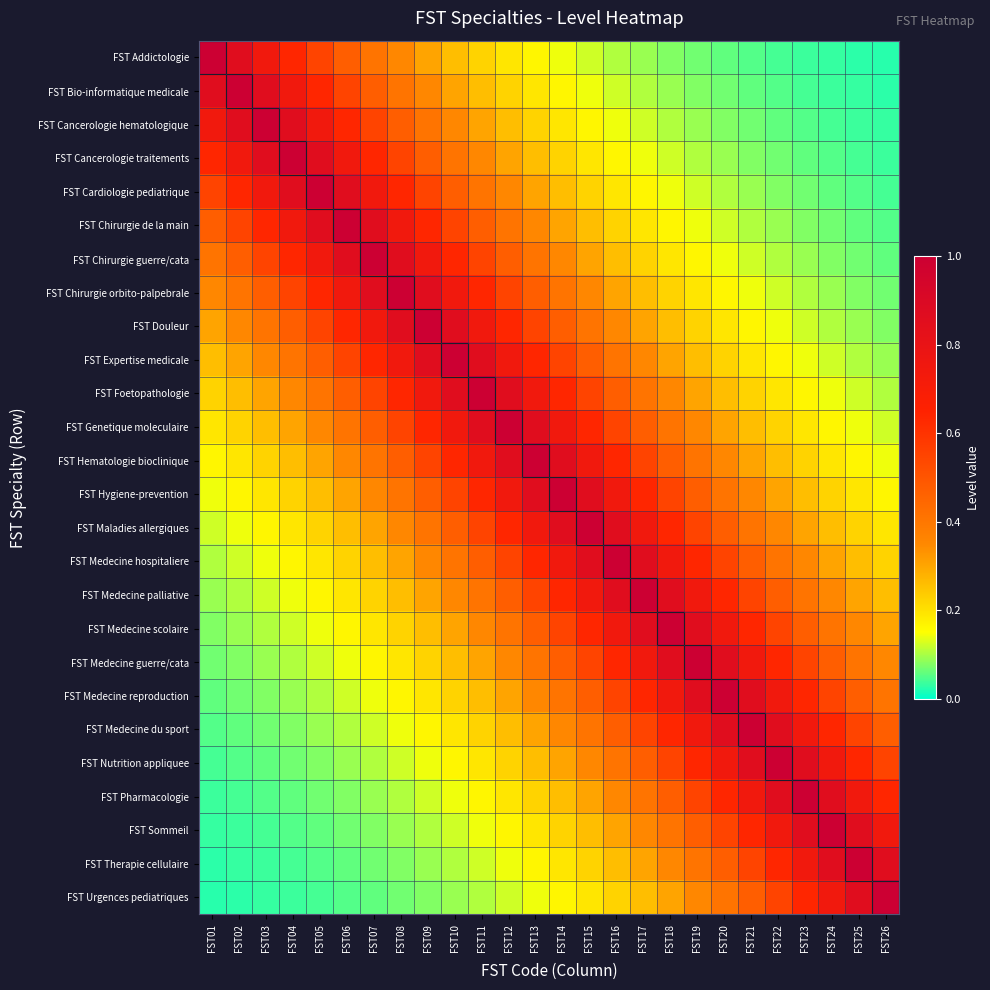

Reading left to right, extract all data points from this chart.

FST Addictologie: FST01=1.0	FST02=0.9	FST03=0.7	FST04=0.6	FST05=0.5	FST06=0.5	FST07=0.4	FST08=0.3	FST09=0.3	FST10=0.3	FST11=0.2	FST12=0.2	FST13=0.2	FST14=0.1	FST15=0.1	FST16=0.1	FST17=0.1	FST18=0.1	FST19=0.1	FST20=0.1	FST21=0.0	FST22=0.0	FST23=0.0	FST24=0.0	FST25=0.0	FST26=0.0
FST Bio-informatique medicale: FST01=0.9	FST02=1.0	FST03=0.9	FST04=0.7	FST05=0.6	FST06=0.5	FST07=0.5	FST08=0.4	FST09=0.3	FST10=0.3	FST11=0.3	FST12=0.2	FST13=0.2	FST14=0.2	FST15=0.1	FST16=0.1	FST17=0.1	FST18=0.1	FST19=0.1	FST20=0.1	FST21=0.1	FST22=0.0	FST23=0.0	FST24=0.0	FST25=0.0	FST26=0.0
FST Cancerologie hematologique: FST01=0.7	FST02=0.9	FST03=1.0	FST04=0.9	FST05=0.7	FST06=0.6	FST07=0.5	FST08=0.5	FST09=0.4	FST10=0.3	FST11=0.3	FST12=0.3	FST13=0.2	FST14=0.2	FST15=0.2	FST16=0.1	FST17=0.1	FST18=0.1	FST19=0.1	FST20=0.1	FST21=0.1	FST22=0.1	FST23=0.0	FST24=0.0	FST25=0.0	FST26=0.0
FST Cancerologie traitements: FST01=0.6	FST02=0.7	FST03=0.9	FST04=1.0	FST05=0.9	FST06=0.7	FST07=0.6	FST08=0.5	FST09=0.5	FST10=0.4	FST11=0.3	FST12=0.3	FST13=0.3	FST14=0.2	FST15=0.2	FST16=0.2	FST17=0.1	FST18=0.1	FST19=0.1	FST20=0.1	FST21=0.1	FST22=0.1	FST23=0.1	FST24=0.0	FST25=0.0	FST26=0.0
FST Cardiologie pediatrique: FST01=0.5	FST02=0.6	FST03=0.7	FST04=0.9	FST05=1.0	FST06=0.9	FST07=0.7	FST08=0.6	FST09=0.5	FST10=0.5	FST11=0.4	FST12=0.3	FST13=0.3	FST14=0.3	FST15=0.2	FST16=0.2	FST17=0.2	FST18=0.1	FST19=0.1	FST20=0.1	FST21=0.1	FST22=0.1	FST23=0.1	FST24=0.1	FST25=0.0	FST26=0.0
FST Chirurgie de la main: FST01=0.5	FST02=0.5	FST03=0.6	FST04=0.7	FST05=0.9	FST06=1.0	FST07=0.9	FST08=0.7	FST09=0.6	FST10=0.5	FST11=0.5	FST12=0.4	FST13=0.3	FST14=0.3	FST15=0.3	FST16=0.2	FST17=0.2	FST18=0.2	FST19=0.1	FST20=0.1	FST21=0.1	FST22=0.1	FST23=0.1	FST24=0.1	FST25=0.1	FST26=0.0
FST Chirurgie guerre/cata: FST01=0.4	FST02=0.5	FST03=0.5	FST04=0.6	FST05=0.7	FST06=0.9	FST07=1.0	FST08=0.9	FST09=0.7	FST10=0.6	FST11=0.5	FST12=0.5	FST13=0.4	FST14=0.3	FST15=0.3	FST16=0.3	FST17=0.2	FST18=0.2	FST19=0.2	FST20=0.1	FST21=0.1	FST22=0.1	FST23=0.1	FST24=0.1	FST25=0.1	FST26=0.1
FST Chirurgie orbito-palpebrale: FST01=0.3	FST02=0.4	FST03=0.5	FST04=0.5	FST05=0.6	FST06=0.7	FST07=0.9	FST08=1.0	FST09=0.9	FST10=0.7	FST11=0.6	FST12=0.5	FST13=0.5	FST14=0.4	FST15=0.3	FST16=0.3	FST17=0.3	FST18=0.2	FST19=0.2	FST20=0.2	FST21=0.1	FST22=0.1	FST23=0.1	FST24=0.1	FST25=0.1	FST26=0.1
FST Douleur: FST01=0.3	FST02=0.3	FST03=0.4	FST04=0.5	FST05=0.5	FST06=0.6	FST07=0.7	FST08=0.9	FST09=1.0	FST10=0.9	FST11=0.7	FST12=0.6	FST13=0.5	FST14=0.5	FST15=0.4	FST16=0.3	FST17=0.3	FST18=0.3	FST19=0.2	FST20=0.2	FST21=0.2	FST22=0.1	FST23=0.1	FST24=0.1	FST25=0.1	FST26=0.1
FST Expertise medicale: FST01=0.3	FST02=0.3	FST03=0.3	FST04=0.4	FST05=0.5	FST06=0.5	FST07=0.6	FST08=0.7	FST09=0.9	FST10=1.0	FST11=0.9	FST12=0.7	FST13=0.6	FST14=0.5	FST15=0.5	FST16=0.4	FST17=0.3	FST18=0.3	FST19=0.3	FST20=0.2	FST21=0.2	FST22=0.2	FST23=0.1	FST24=0.1	FST25=0.1	FST26=0.1
FST Foetopathologie: FST01=0.2	FST02=0.3	FST03=0.3	FST04=0.3	FST05=0.4	FST06=0.5	FST07=0.5	FST08=0.6	FST09=0.7	FST10=0.9	FST11=1.0	FST12=0.9	FST13=0.7	FST14=0.6	FST15=0.5	FST16=0.5	FST17=0.4	FST18=0.3	FST19=0.3	FST20=0.3	FST21=0.2	FST22=0.2	FST23=0.2	FST24=0.1	FST25=0.1	FST26=0.1
FST Genetique moleculaire: FST01=0.2	FST02=0.2	FST03=0.3	FST04=0.3	FST05=0.3	FST06=0.4	FST07=0.5	FST08=0.5	FST09=0.6	FST10=0.7	FST11=0.9	FST12=1.0	FST13=0.9	FST14=0.7	FST15=0.6	FST16=0.5	FST17=0.5	FST18=0.4	FST19=0.3	FST20=0.3	FST21=0.3	FST22=0.2	FST23=0.2	FST24=0.2	FST25=0.1	FST26=0.1
FST Hematologie bioclinique: FST01=0.2	FST02=0.2	FST03=0.2	FST04=0.3	FST05=0.3	FST06=0.3	FST07=0.4	FST08=0.5	FST09=0.5	FST10=0.6	FST11=0.7	FST12=0.9	FST13=1.0	FST14=0.9	FST15=0.7	FST16=0.6	FST17=0.5	FST18=0.5	FST19=0.4	FST20=0.3	FST21=0.3	FST22=0.3	FST23=0.2	FST24=0.2	FST25=0.2	FST26=0.1
FST Hygiene-prevention: FST01=0.1	FST02=0.2	FST03=0.2	FST04=0.2	FST05=0.3	FST06=0.3	FST07=0.3	FST08=0.4	FST09=0.5	FST10=0.5	FST11=0.6	FST12=0.7	FST13=0.9	FST14=1.0	FST15=0.9	FST16=0.7	FST17=0.6	FST18=0.5	FST19=0.5	FST20=0.4	FST21=0.3	FST22=0.3	FST23=0.3	FST24=0.2	FST25=0.2	FST26=0.2
FST Maladies allergiques: FST01=0.1	FST02=0.1	FST03=0.2	FST04=0.2	FST05=0.2	FST06=0.3	FST07=0.3	FST08=0.3	FST09=0.4	FST10=0.5	FST11=0.5	FST12=0.6	FST13=0.7	FST14=0.9	FST15=1.0	FST16=0.9	FST17=0.7	FST18=0.6	FST19=0.5	FST20=0.5	FST21=0.4	FST22=0.3	FST23=0.3	FST24=0.3	FST25=0.2	FST26=0.2
FST Medecine hospitaliere: FST01=0.1	FST02=0.1	FST03=0.1	FST04=0.2	FST05=0.2	FST06=0.2	FST07=0.3	FST08=0.3	FST09=0.3	FST10=0.4	FST11=0.5	FST12=0.5	FST13=0.6	FST14=0.7	FST15=0.9	FST16=1.0	FST17=0.9	FST18=0.7	FST19=0.6	FST20=0.5	FST21=0.5	FST22=0.4	FST23=0.3	FST24=0.3	FST25=0.3	FST26=0.2
FST Medecine palliative: FST01=0.1	FST02=0.1	FST03=0.1	FST04=0.1	FST05=0.2	FST06=0.2	FST07=0.2	FST08=0.3	FST09=0.3	FST10=0.3	FST11=0.4	FST12=0.5	FST13=0.5	FST14=0.6	FST15=0.7	FST16=0.9	FST17=1.0	FST18=0.9	FST19=0.7	FST20=0.6	FST21=0.5	FST22=0.5	FST23=0.4	FST24=0.3	FST25=0.3	FST26=0.3
FST Medecine scolaire: FST01=0.1	FST02=0.1	FST03=0.1	FST04=0.1	FST05=0.1	FST06=0.2	FST07=0.2	FST08=0.2	FST09=0.3	FST10=0.3	FST11=0.3	FST12=0.4	FST13=0.5	FST14=0.5	FST15=0.6	FST16=0.7	FST17=0.9	FST18=1.0	FST19=0.9	FST20=0.7	FST21=0.6	FST22=0.5	FST23=0.5	FST24=0.4	FST25=0.3	FST26=0.3
FST Medecine guerre/cata: FST01=0.1	FST02=0.1	FST03=0.1	FST04=0.1	FST05=0.1	FST06=0.1	FST07=0.2	FST08=0.2	FST09=0.2	FST10=0.3	FST11=0.3	FST12=0.3	FST13=0.4	FST14=0.5	FST15=0.5	FST16=0.6	FST17=0.7	FST18=0.9	FST19=1.0	FST20=0.9	FST21=0.7	FST22=0.6	FST23=0.5	FST24=0.5	FST25=0.4	FST26=0.3
FST Medecine reproduction: FST01=0.1	FST02=0.1	FST03=0.1	FST04=0.1	FST05=0.1	FST06=0.1	FST07=0.1	FST08=0.2	FST09=0.2	FST10=0.2	FST11=0.3	FST12=0.3	FST13=0.3	FST14=0.4	FST15=0.5	FST16=0.5	FST17=0.6	FST18=0.7	FST19=0.9	FST20=1.0	FST21=0.9	FST22=0.7	FST23=0.6	FST24=0.5	FST25=0.5	FST26=0.4
FST Medecine du sport: FST01=0.0	FST02=0.1	FST03=0.1	FST04=0.1	FST05=0.1	FST06=0.1	FST07=0.1	FST08=0.1	FST09=0.2	FST10=0.2	FST11=0.2	FST12=0.3	FST13=0.3	FST14=0.3	FST15=0.4	FST16=0.5	FST17=0.5	FST18=0.6	FST19=0.7	FST20=0.9	FST21=1.0	FST22=0.9	FST23=0.7	FST24=0.6	FST25=0.5	FST26=0.5
FST Nutrition appliquee: FST01=0.0	FST02=0.0	FST03=0.1	FST04=0.1	FST05=0.1	FST06=0.1	FST07=0.1	FST08=0.1	FST09=0.1	FST10=0.2	FST11=0.2	FST12=0.2	FST13=0.3	FST14=0.3	FST15=0.3	FST16=0.4	FST17=0.5	FST18=0.5	FST19=0.6	FST20=0.7	FST21=0.9	FST22=1.0	FST23=0.9	FST24=0.7	FST25=0.6	FST26=0.5
FST Pharmacologie: FST01=0.0	FST02=0.0	FST03=0.0	FST04=0.1	FST05=0.1	FST06=0.1	FST07=0.1	FST08=0.1	FST09=0.1	FST10=0.1	FST11=0.2	FST12=0.2	FST13=0.2	FST14=0.3	FST15=0.3	FST16=0.3	FST17=0.4	FST18=0.5	FST19=0.5	FST20=0.6	FST21=0.7	FST22=0.9	FST23=1.0	FST24=0.9	FST25=0.7	FST26=0.6
FST Sommeil: FST01=0.0	FST02=0.0	FST03=0.0	FST04=0.0	FST05=0.1	FST06=0.1	FST07=0.1	FST08=0.1	FST09=0.1	FST10=0.1	FST11=0.1	FST12=0.2	FST13=0.2	FST14=0.2	FST15=0.3	FST16=0.3	FST17=0.3	FST18=0.4	FST19=0.5	FST20=0.5	FST21=0.6	FST22=0.7	FST23=0.9	FST24=1.0	FST25=0.9	FST26=0.7
FST Therapie cellulaire: FST01=0.0	FST02=0.0	FST03=0.0	FST04=0.0	FST05=0.0	FST06=0.1	FST07=0.1	FST08=0.1	FST09=0.1	FST10=0.1	FST11=0.1	FST12=0.1	FST13=0.2	FST14=0.2	FST15=0.2	FST16=0.3	FST17=0.3	FST18=0.3	FST19=0.4	FST20=0.5	FST21=0.5	FST22=0.6	FST23=0.7	FST24=0.9	FST25=1.0	FST26=0.9
FST Urgences pediatriques: FST01=0.0	FST02=0.0	FST03=0.0	FST04=0.0	FST05=0.0	FST06=0.0	FST07=0.1	FST08=0.1	FST09=0.1	FST10=0.1	FST11=0.1	FST12=0.1	FST13=0.1	FST14=0.2	FST15=0.2	FST16=0.2	FST17=0.3	FST18=0.3	FST19=0.3	FST20=0.4	FST21=0.5	FST22=0.5	FST23=0.6	FST24=0.7	FST25=0.9	FST26=1.0